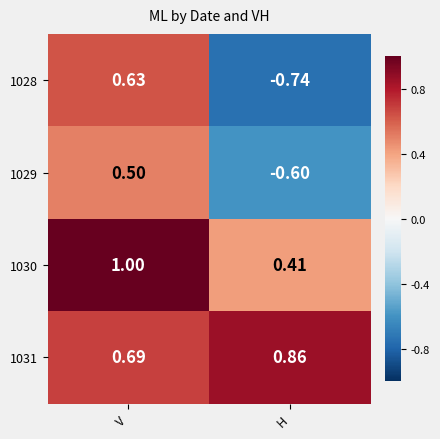

At which label does 1029 reach its peak?

V